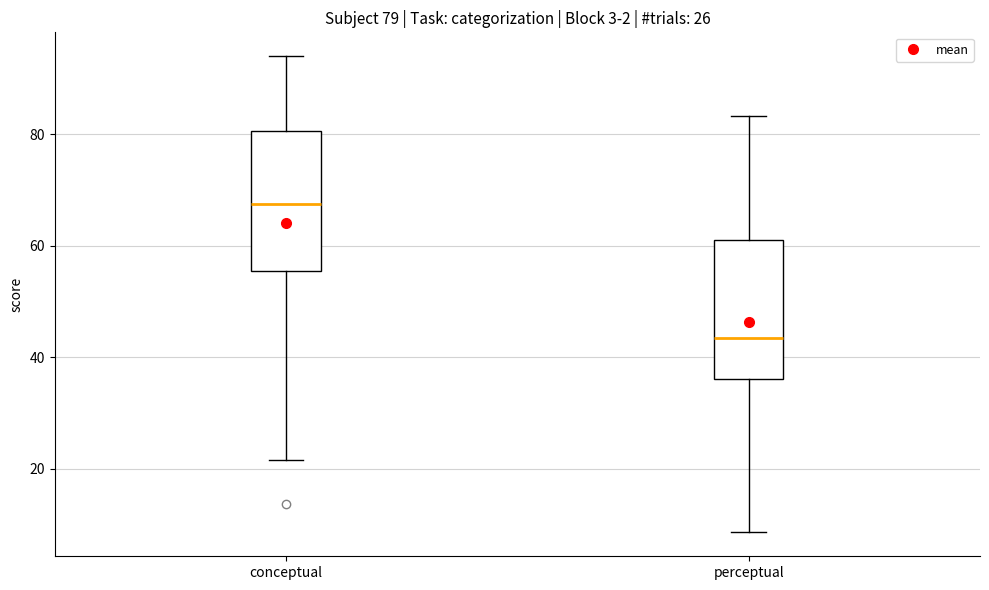

Which box's median line is the highest?

conceptual